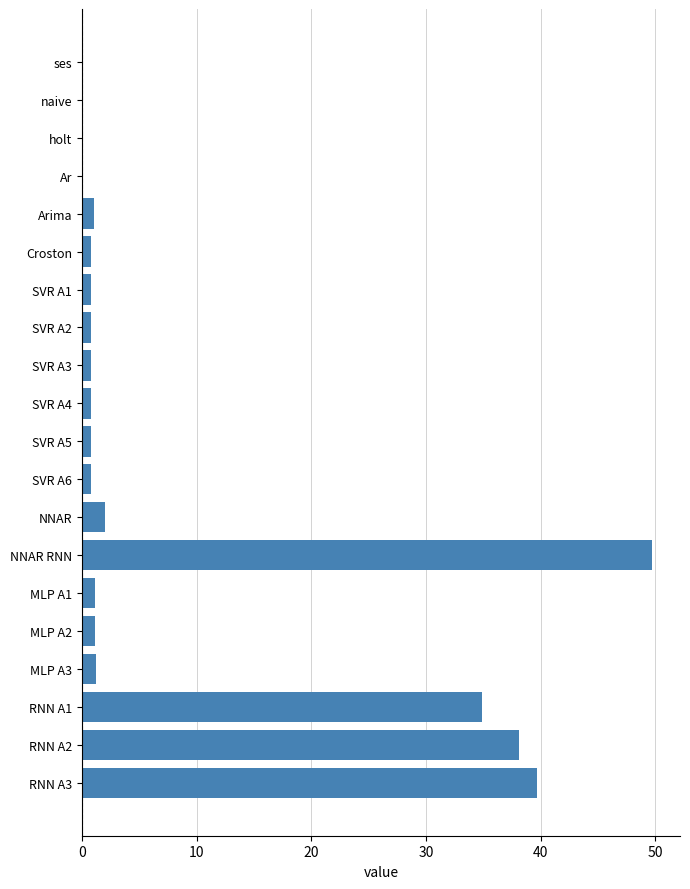

Between NNAR RNN and MLP A2, which is larger?

NNAR RNN